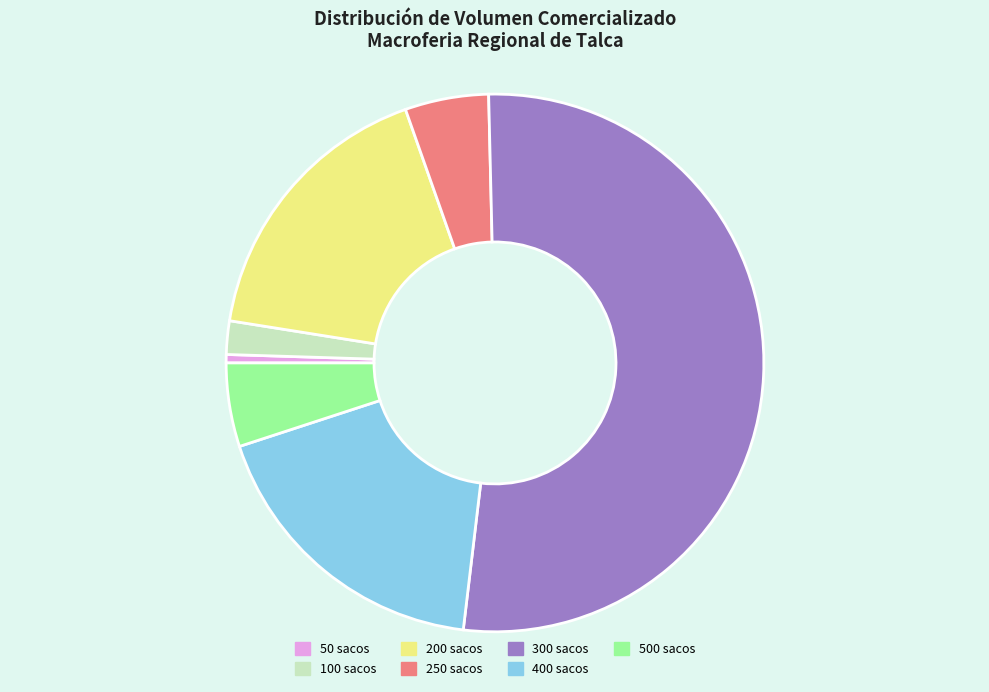

Does any single category account for the majority?

Yes